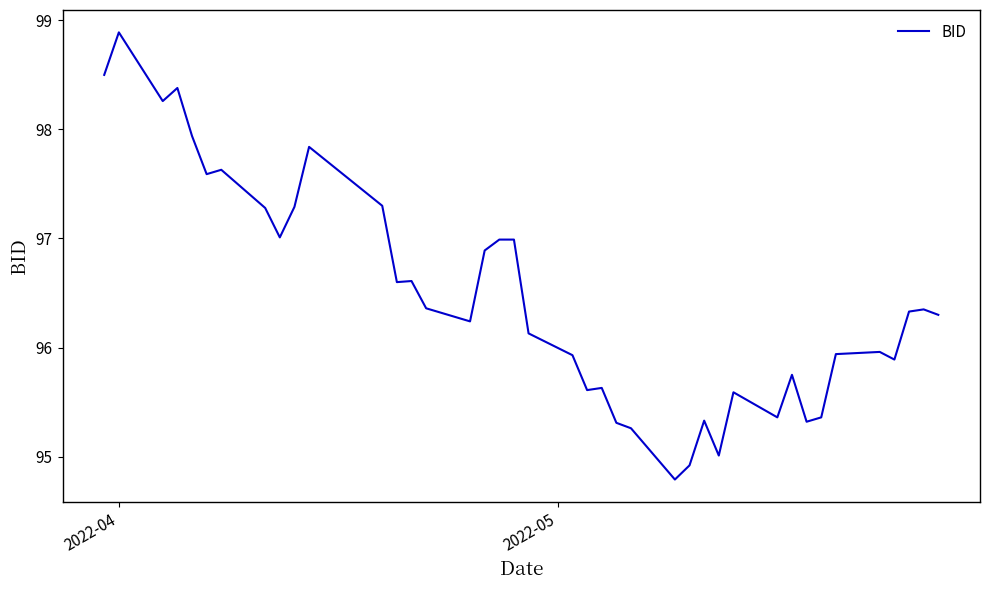

What is the smallest value displayed?

94.8